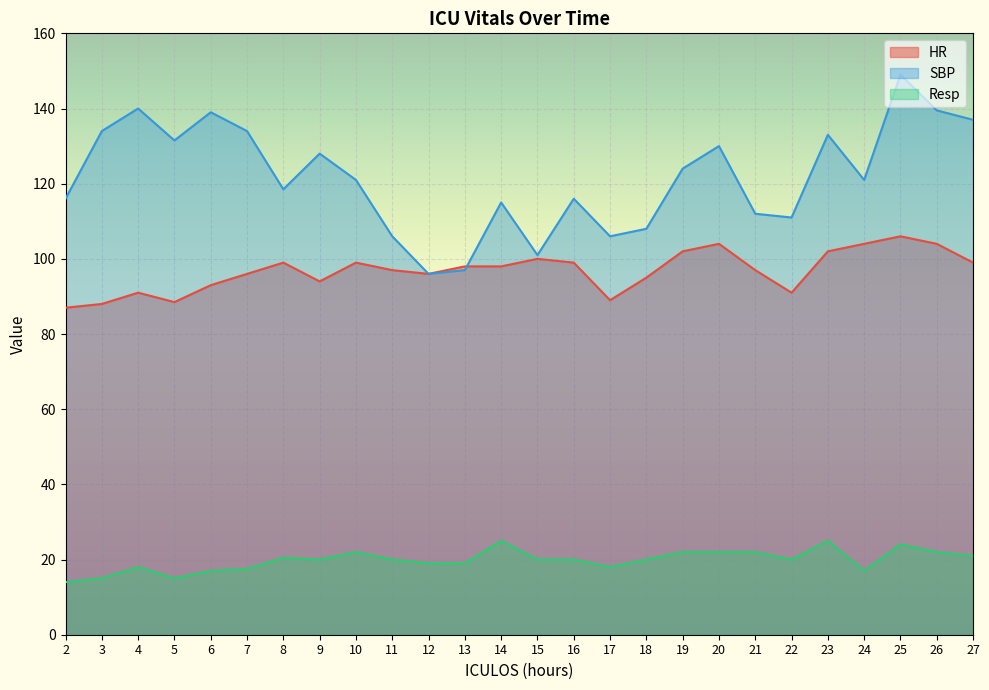

How many interior local valleys does the HR series have?

5